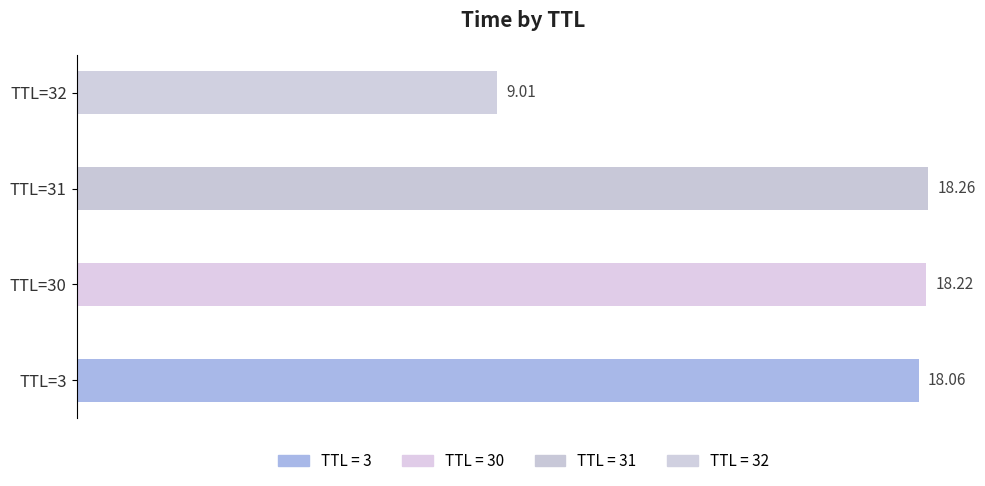

List the labels in order of value, smallest first.

TTL=32, TTL=3, TTL=30, TTL=31